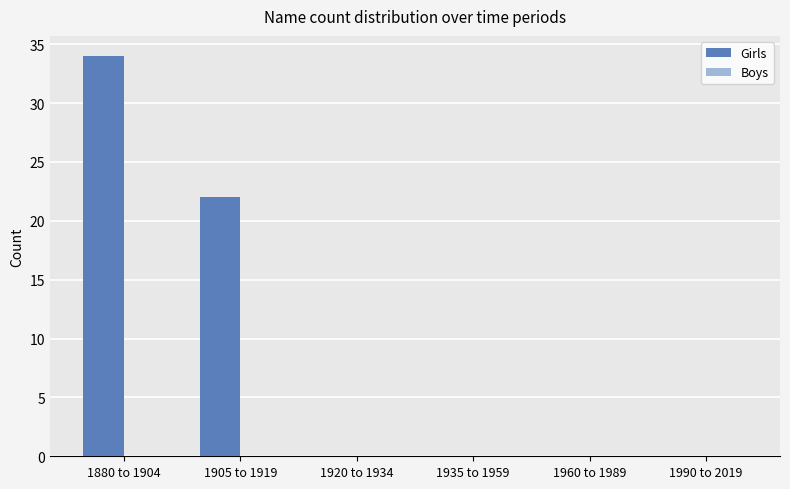

Is it true that the value at 1990 to 2019 is -12?

False